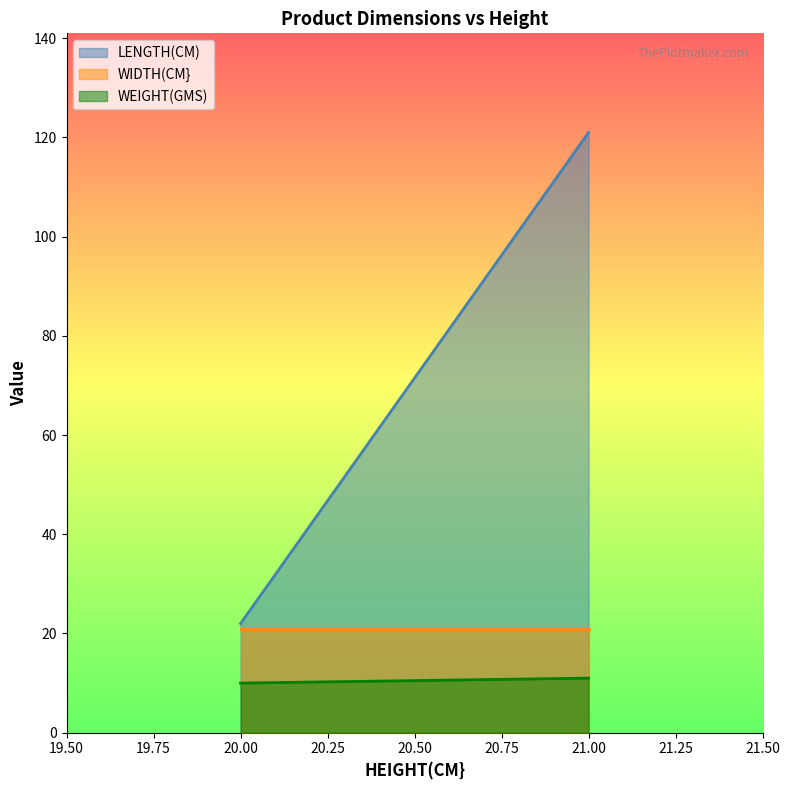

Is the value of WEIGHT(GMS) at 20 greater than the value of LENGTH(CM) at 20?

No